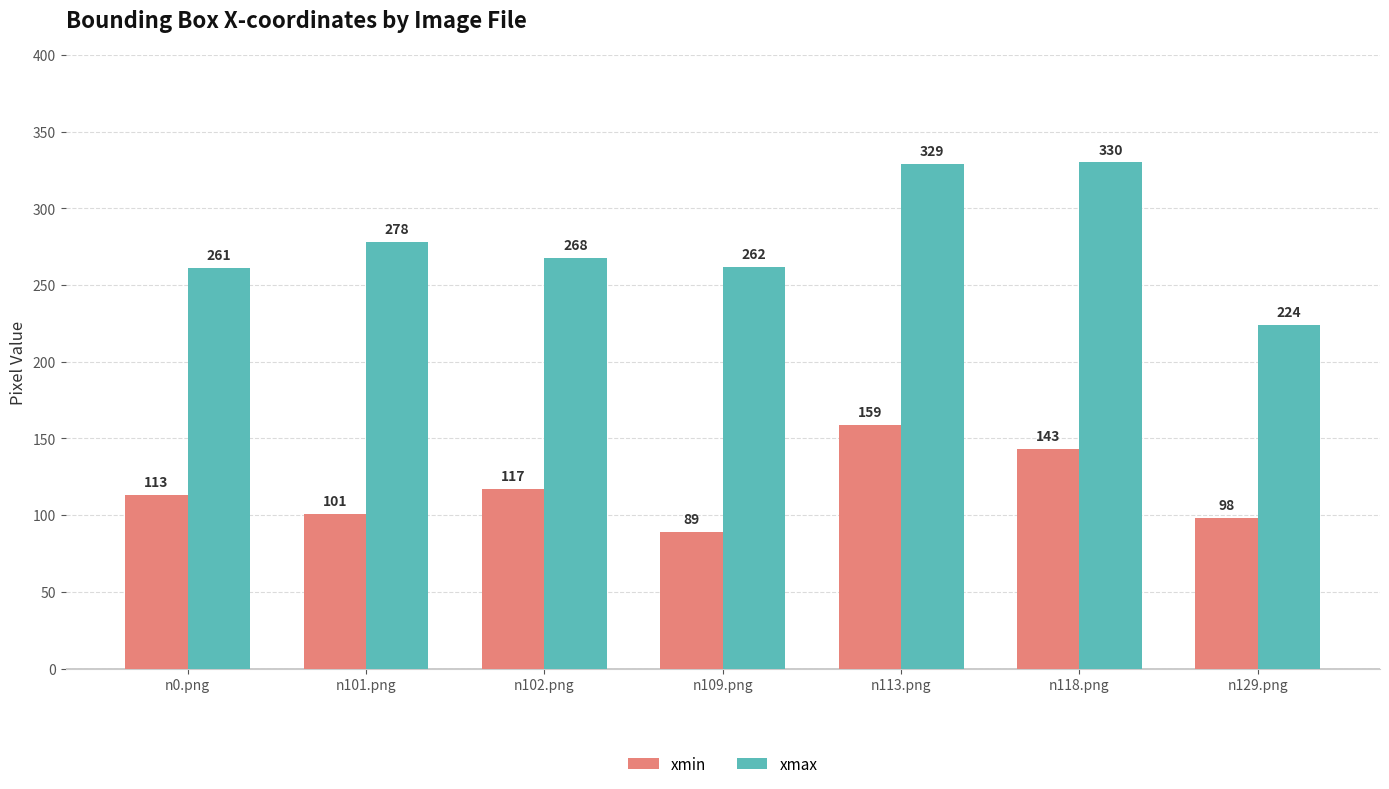

What is the average value of the xmax series?

279